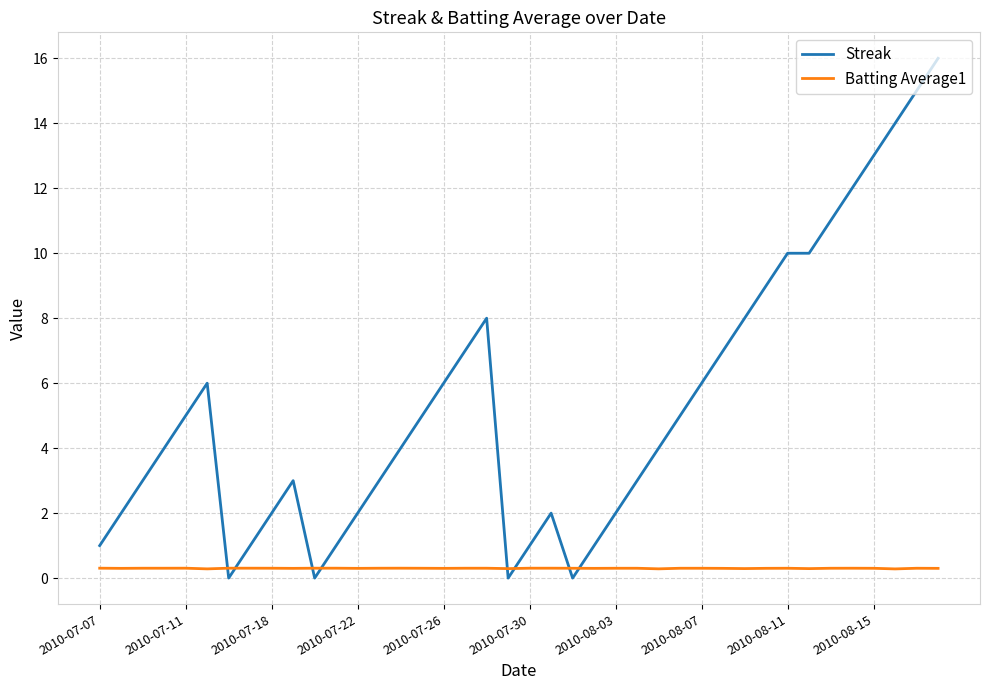

What is the highest value of the Streak series?

16.0